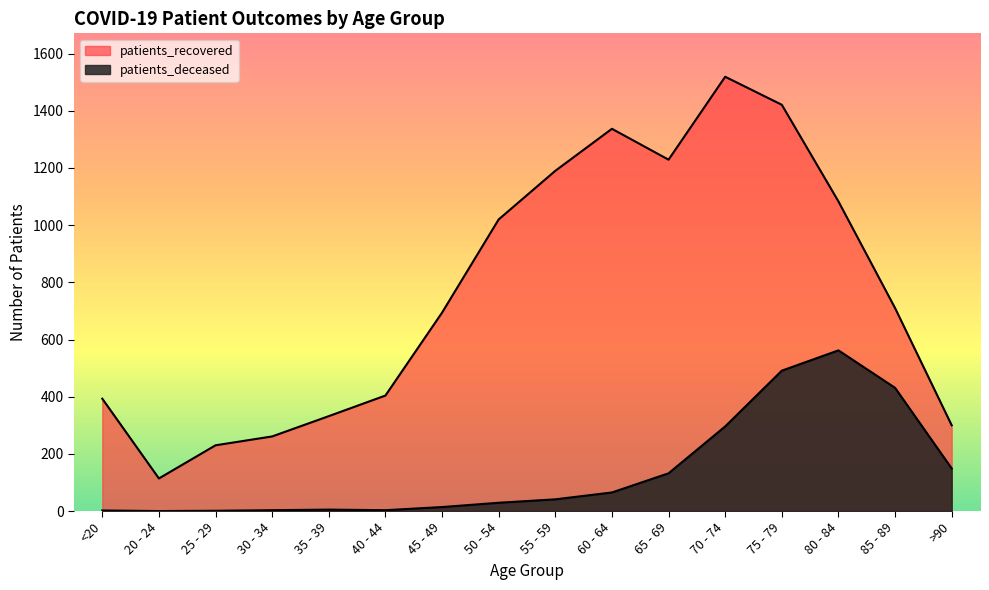

True or false: patients_deceased and patients_recovered cross at least once.

False